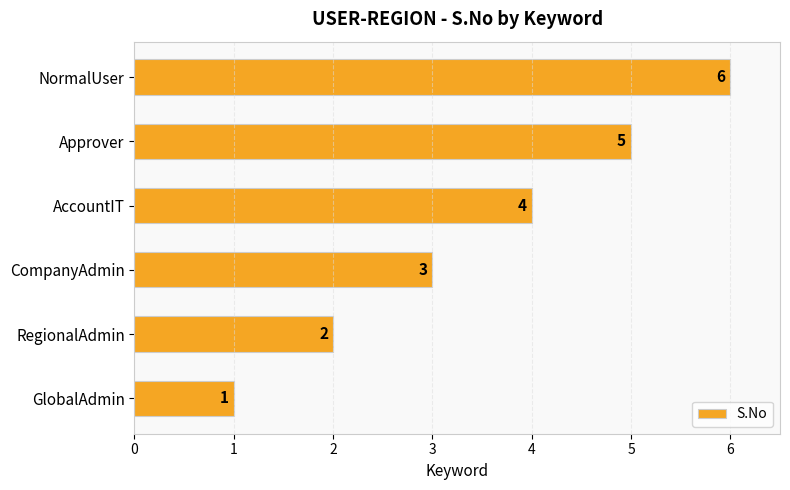

What is the ratio of the value at RegionalAdmin to the value at CompanyAdmin?

0.7